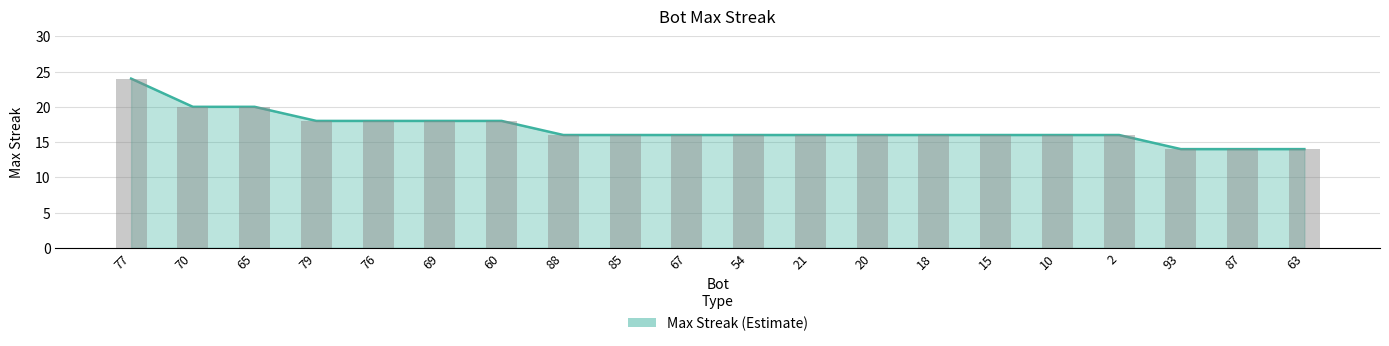

Which category has the lowest value across all series?

93